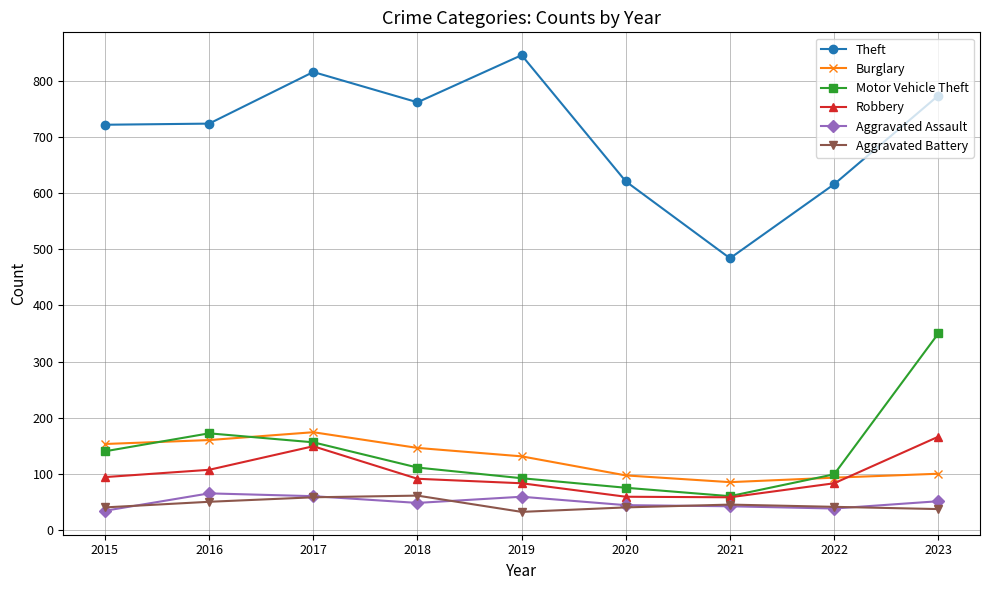

Read the Burglary value at 2022.

93